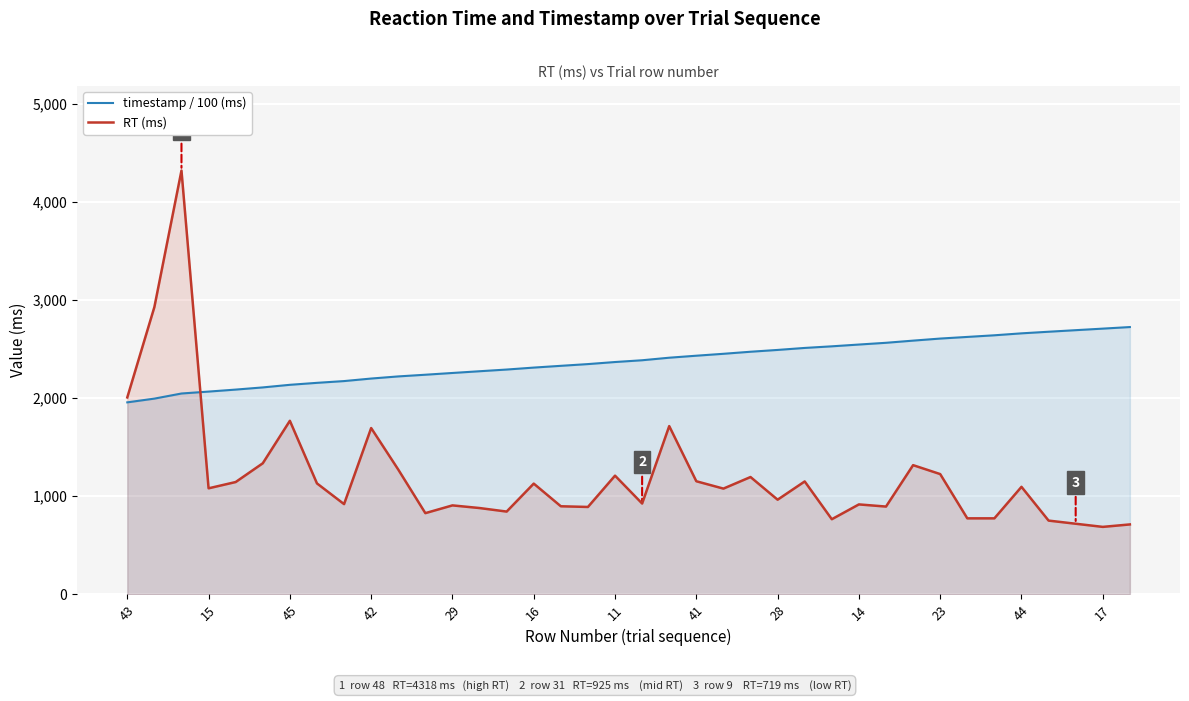

After their last crossing, which series has the higher values: timestamp / 100 (ms) or RT (ms)?

timestamp / 100 (ms)